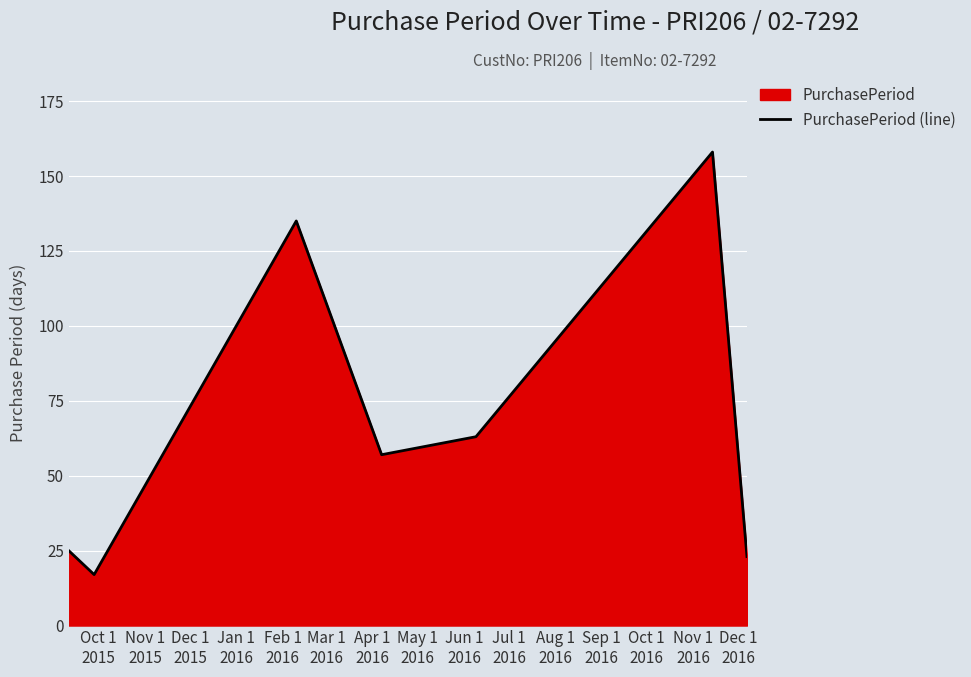

What is the maximum value shown in the chart?

158